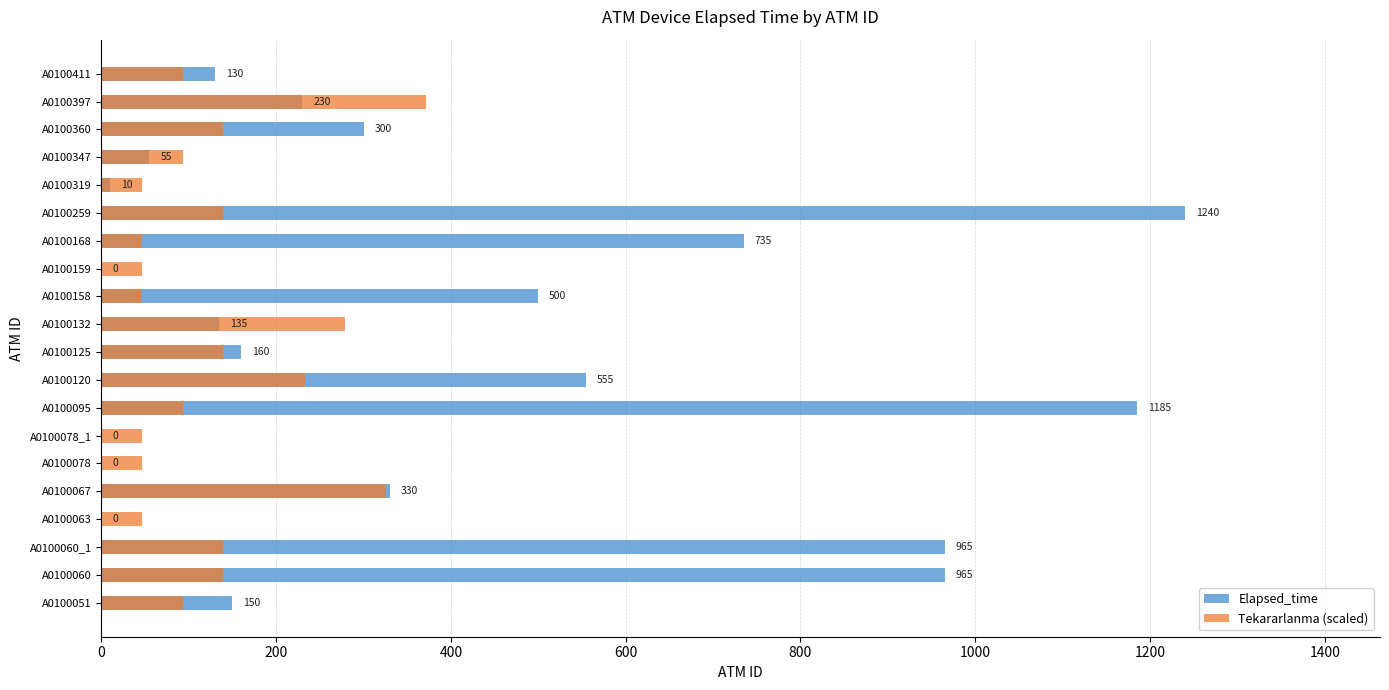

What is the average value of the Tekararlanma (scaled) series?

130.2